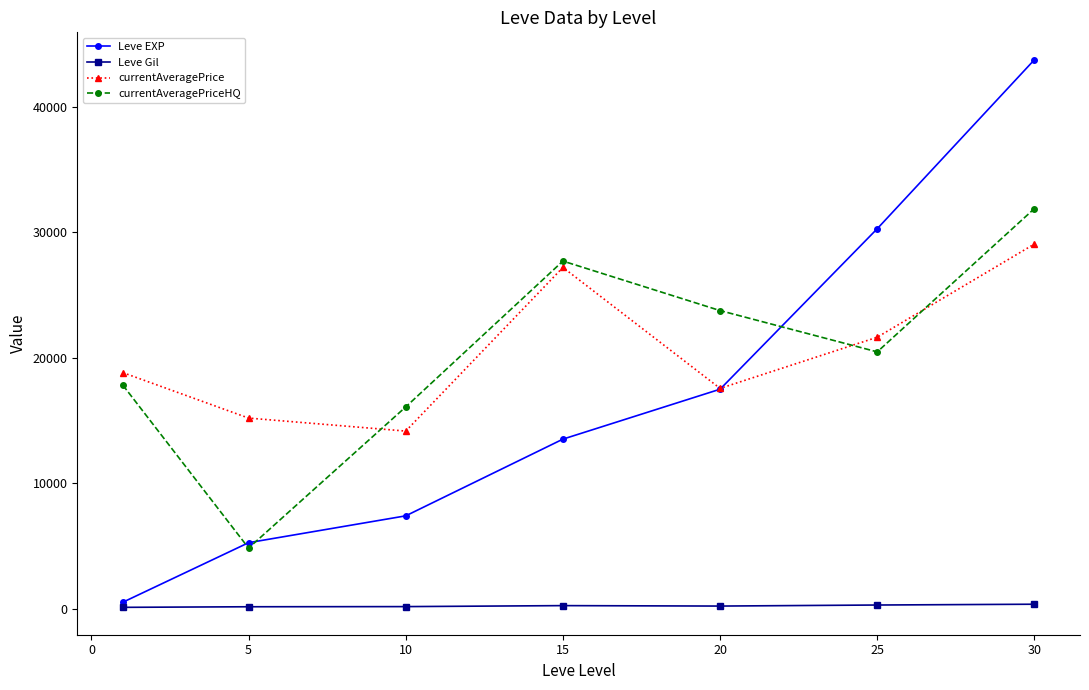

How many interior local peaks does the currentAveragePriceHQ series have?

1